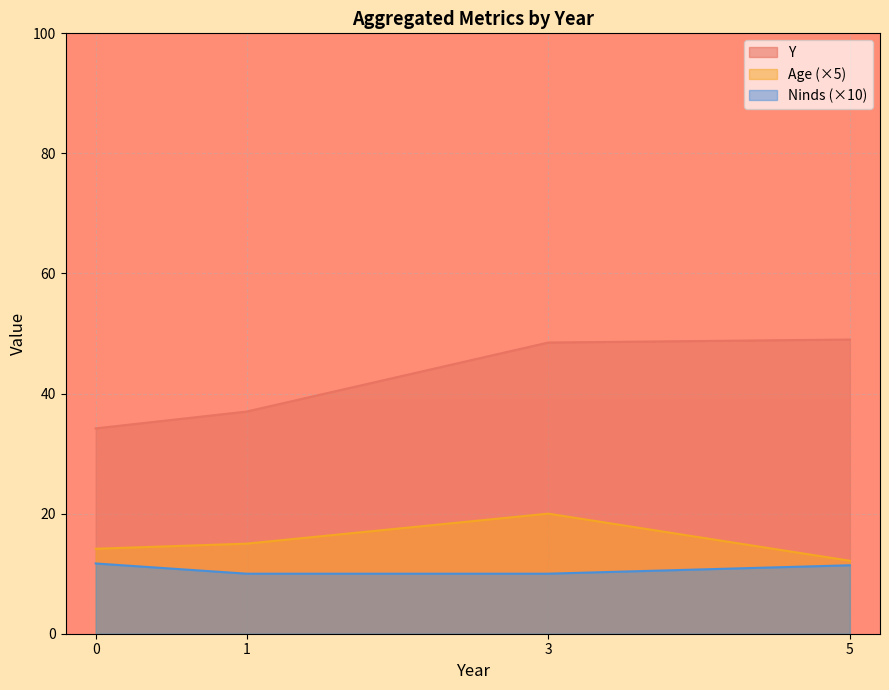

Which category has the lowest value in the Age series?

5